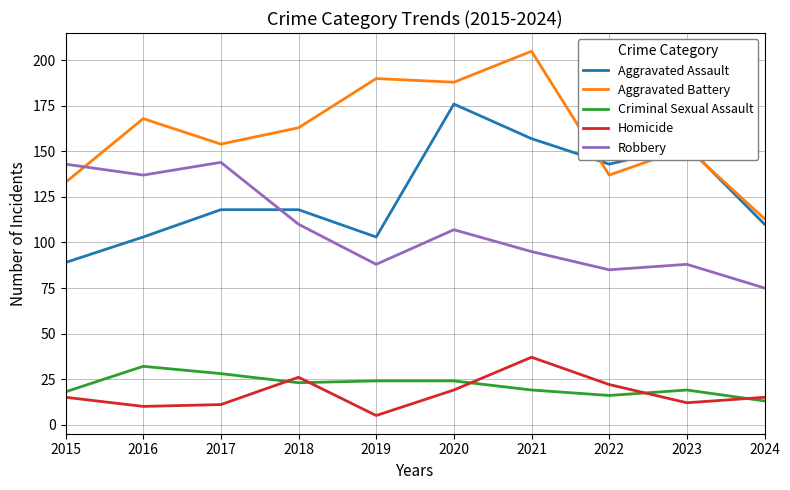

Read the Homicide value at 2019.

5